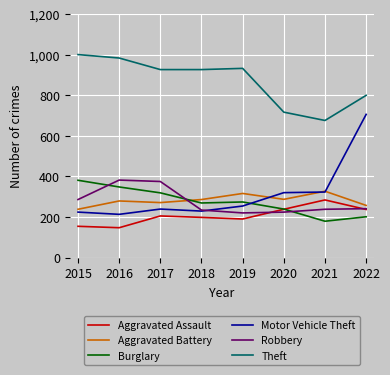

Which series has the widest spread of values?

Motor Vehicle Theft